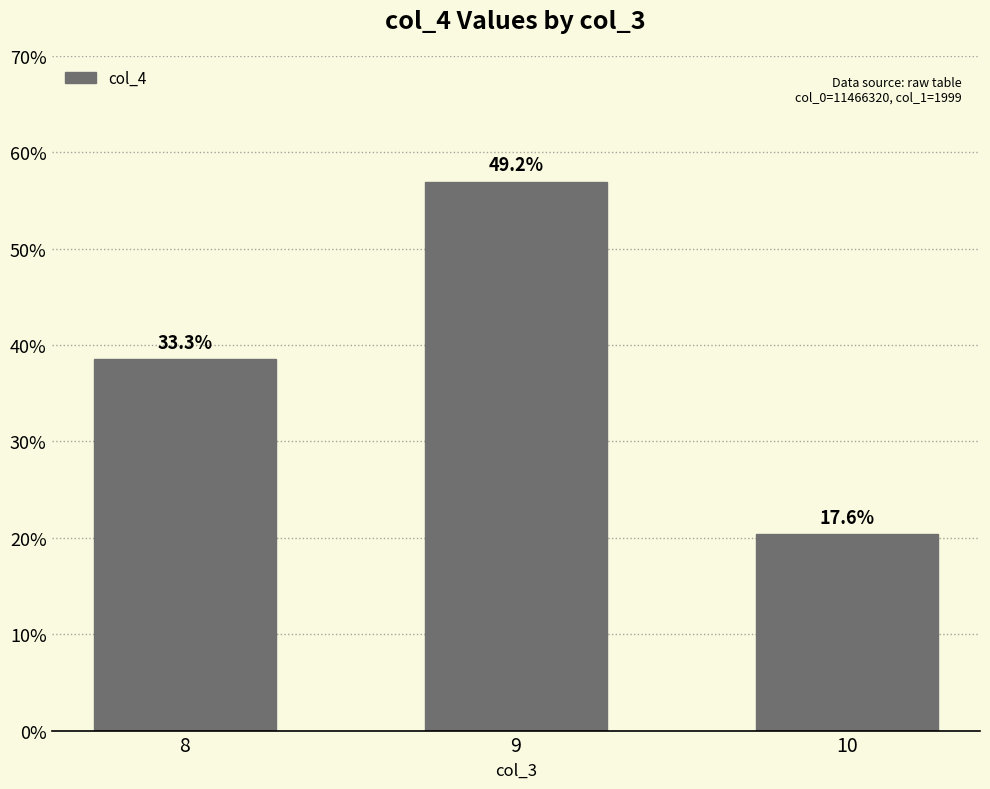

How many bars are there in total?

3